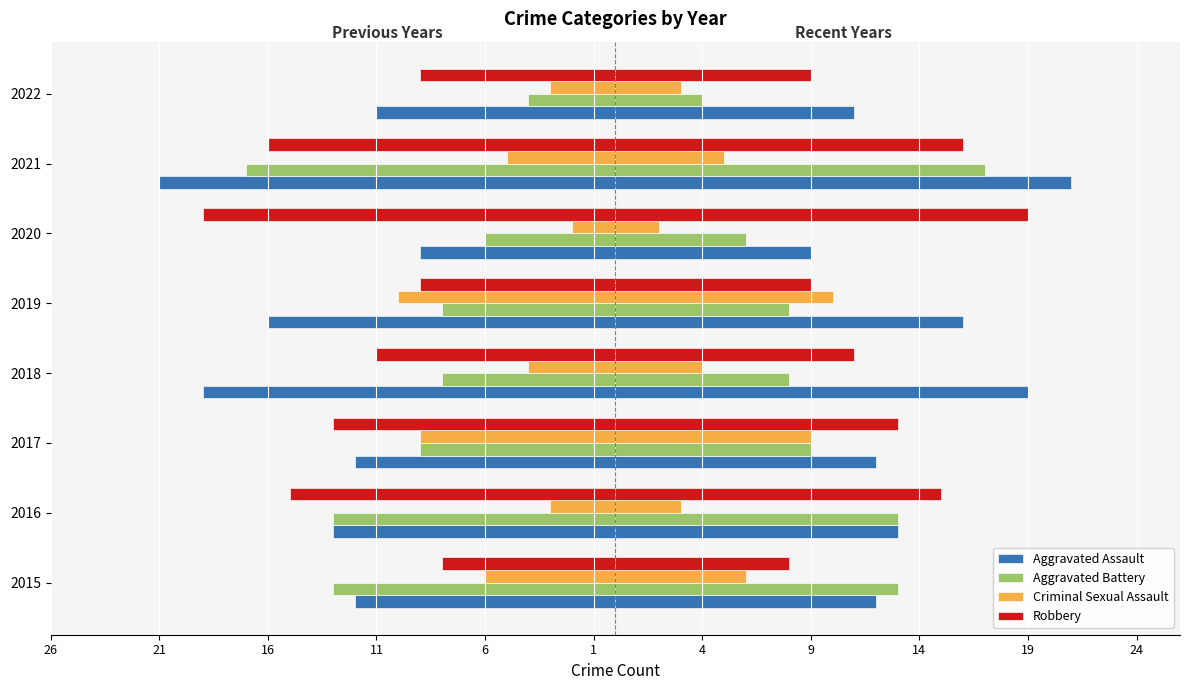

What is the label of the 7th bar from the right?

21